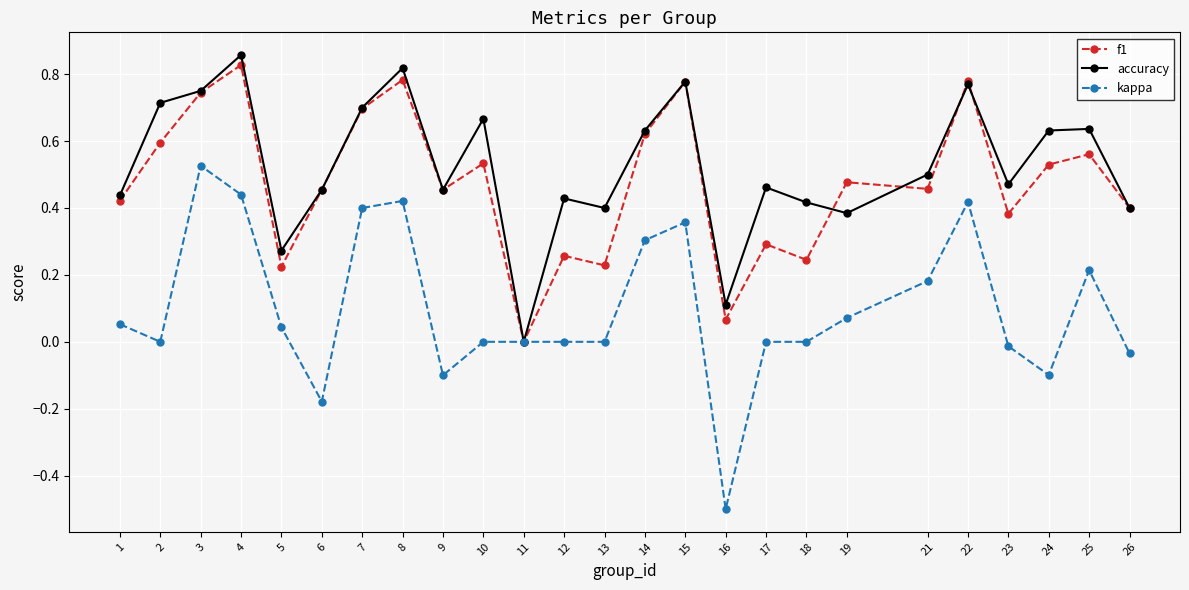

How many data points in accuracy are above 0?

24